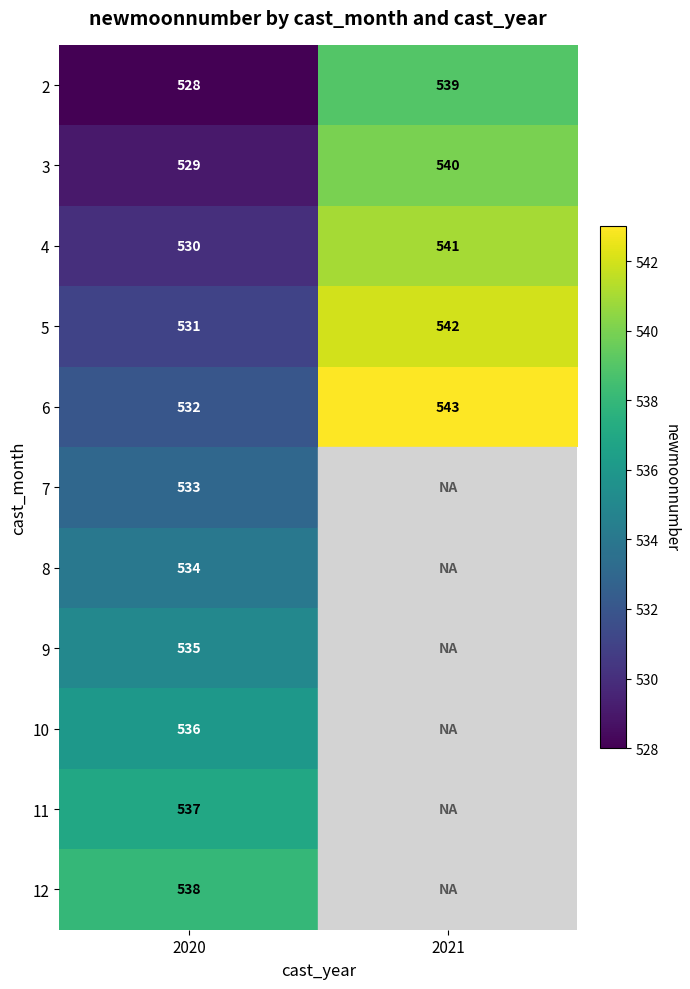

How many 2 values are between 528 and 539?

2